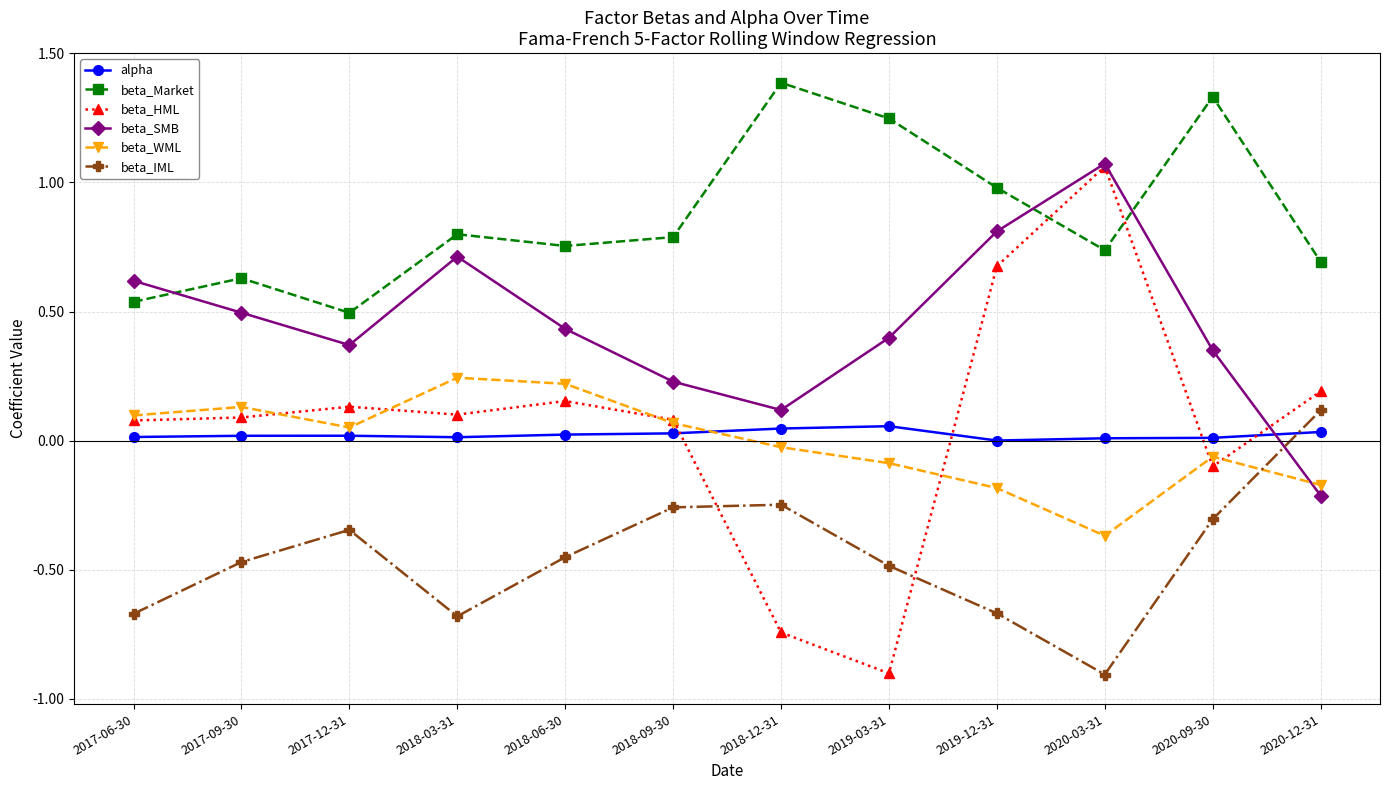

Which series has the largest range (max minus min)?

beta_HML